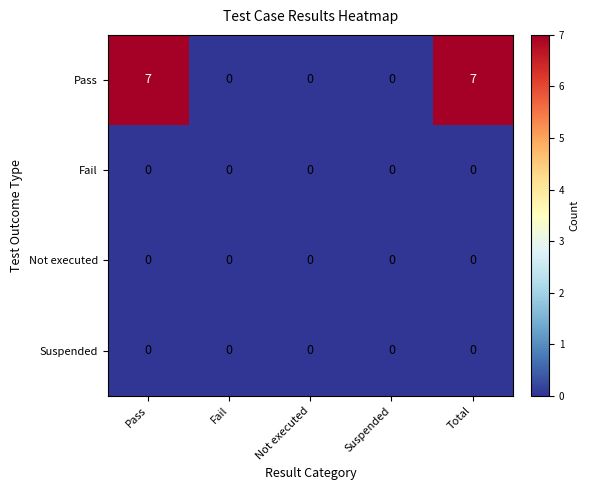

How many categories are shown in the chart?

5